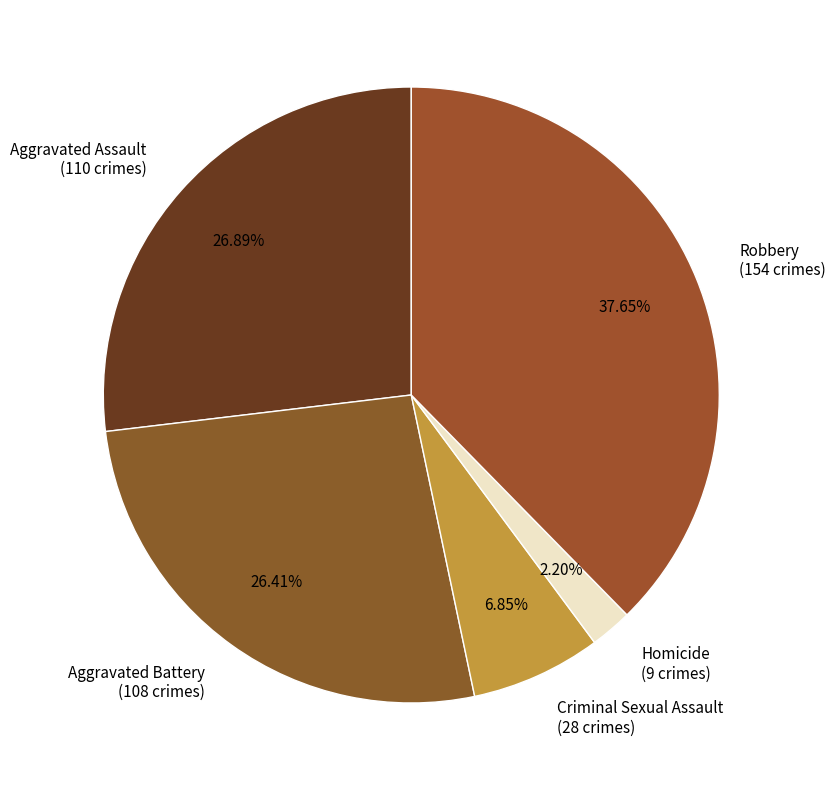

Does any single category account for the majority?

No